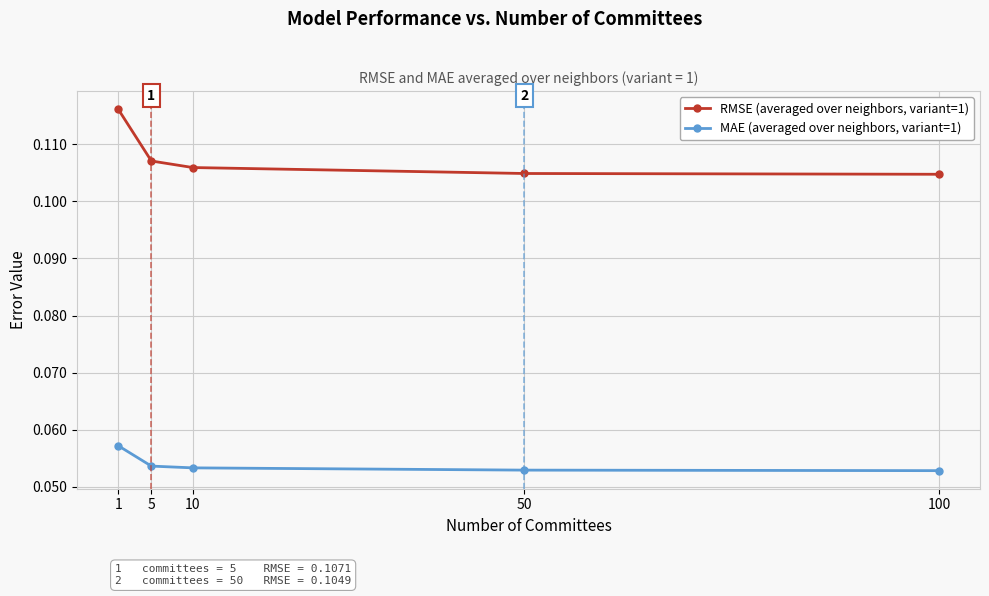

Is it true that RMSE (averaged over neighbors, variant=1) equals 0.2 at 5?

False